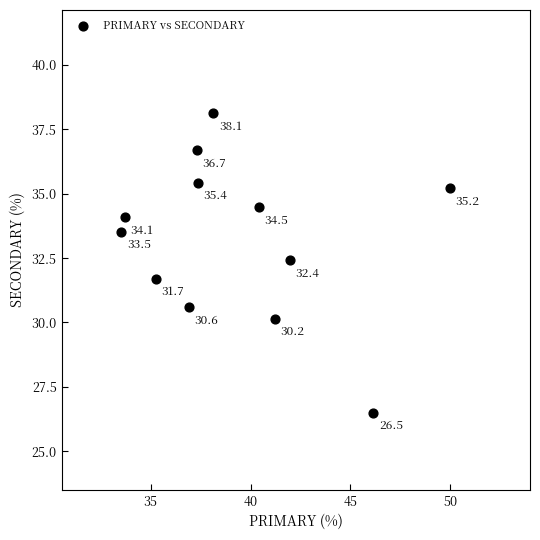

What Y value in the scatter plot is closest to 32?

31.7